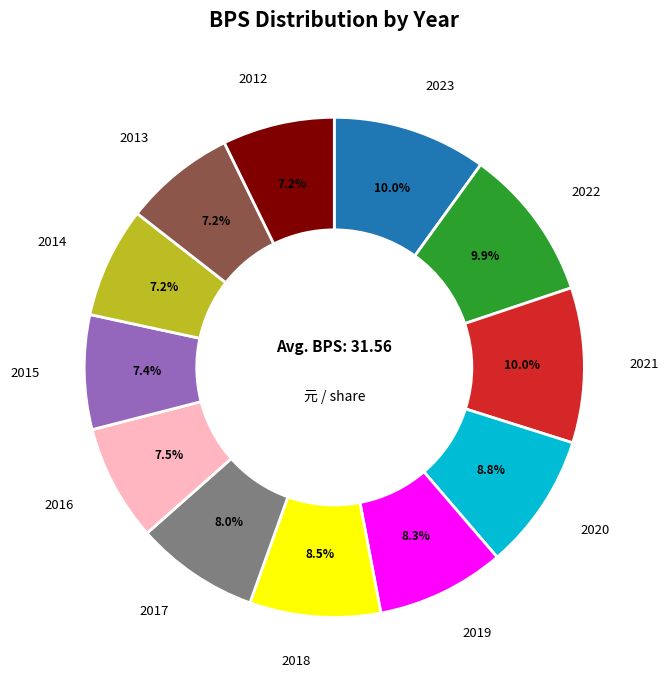

Is there a majority slice in this chart?

No